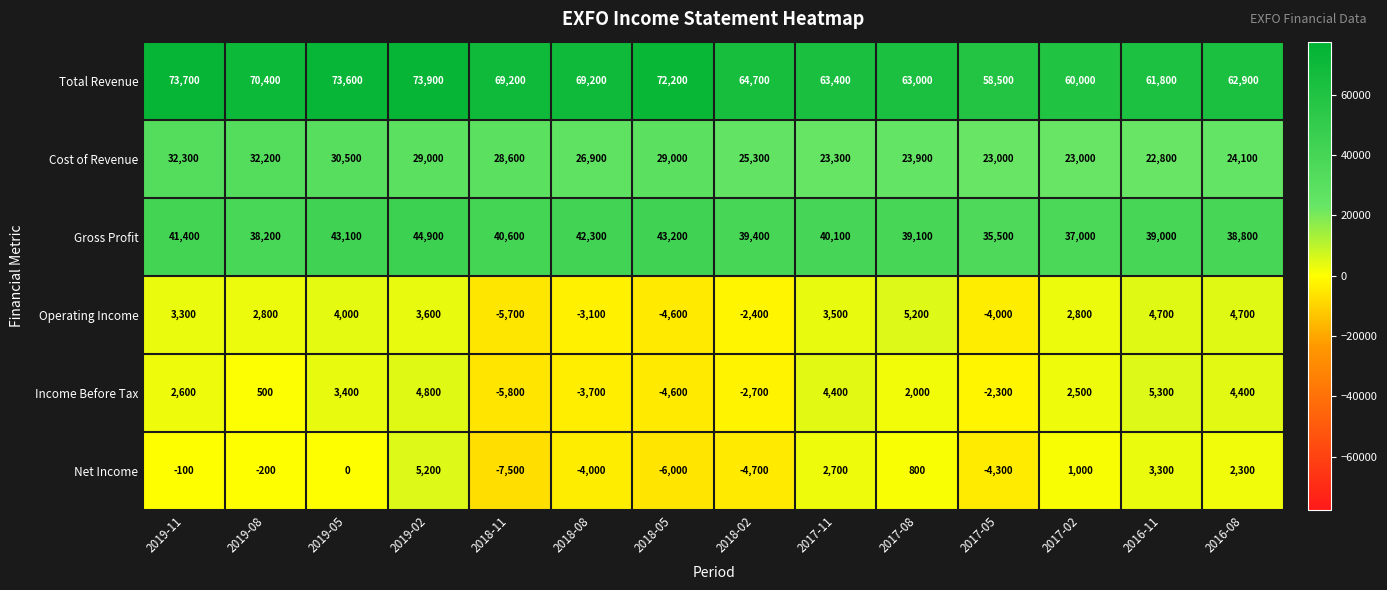

At which category does the chart reach its minimum across all series?

2018-11